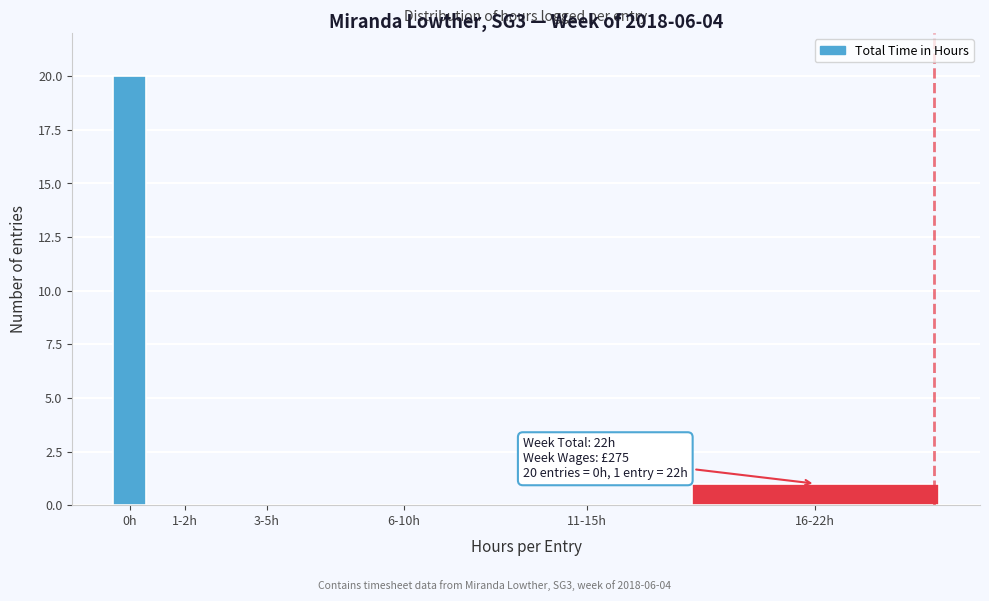

Reading left to right, extract all data points from this chart.

0h=20	1-2h=0	3-5h=0	6-10h=0	11-15h=0	16-22h=1